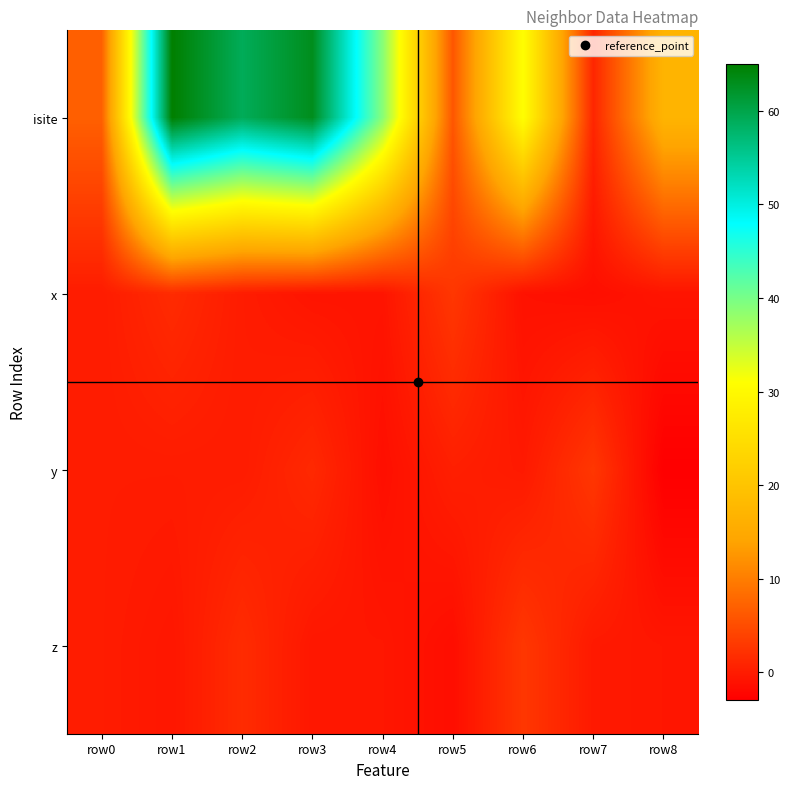

Which category has the highest value across all series?

row1